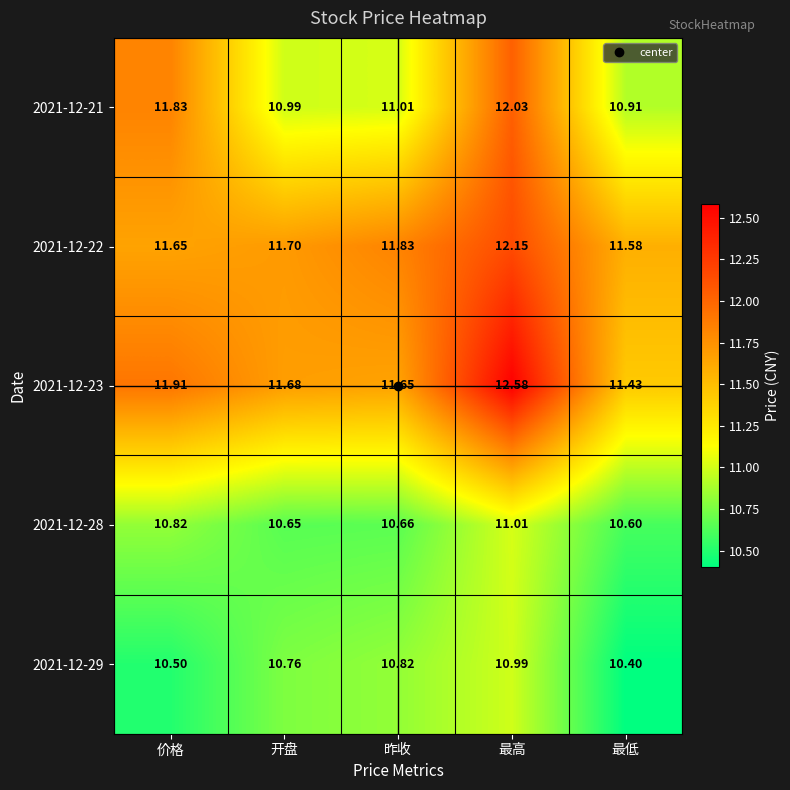

Which category has the lowest value across all series?

最低